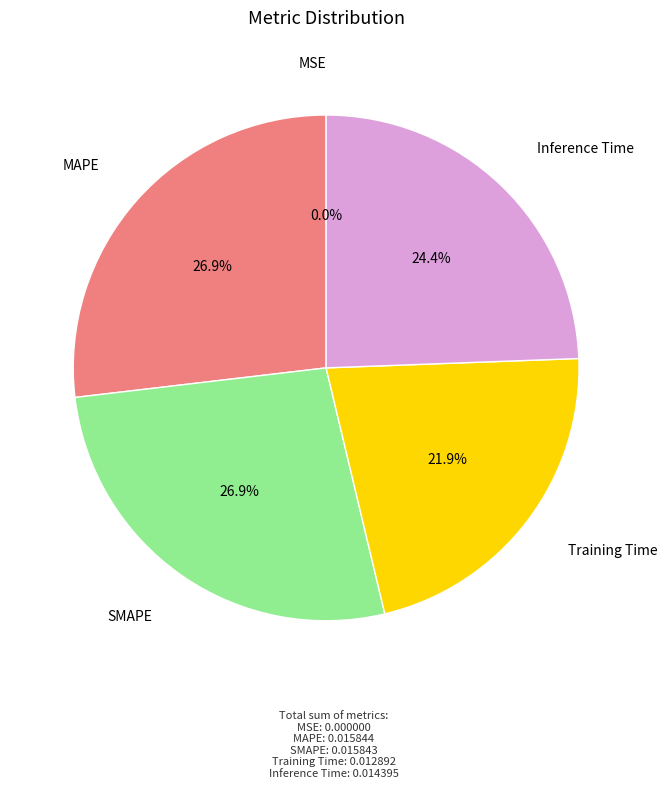

Do SMAPE and Inference Time together represent more than half of the pie?

Yes